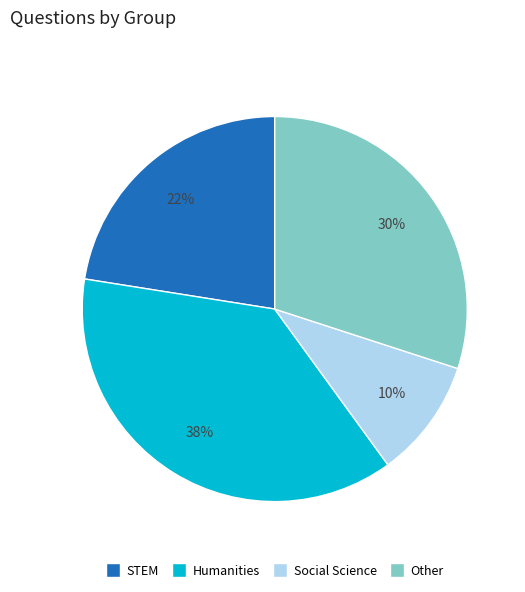

Combined, do Humanities and STEM account for over 50%?

Yes